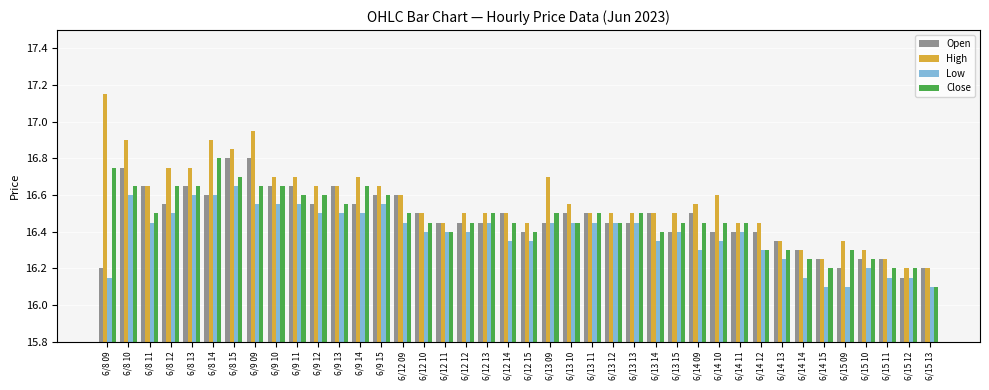

The value of Low at 6/12 09 is 21.5. True or false?

False